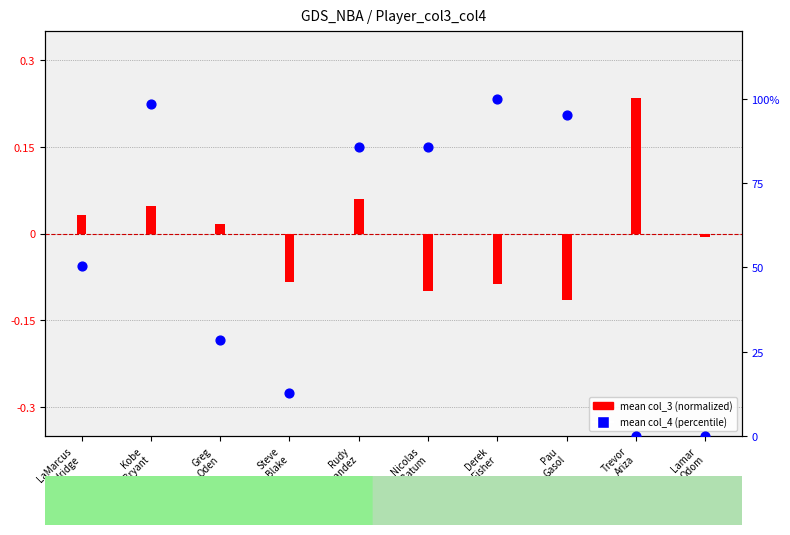

At how many categories does at least one series exceed 58?

5